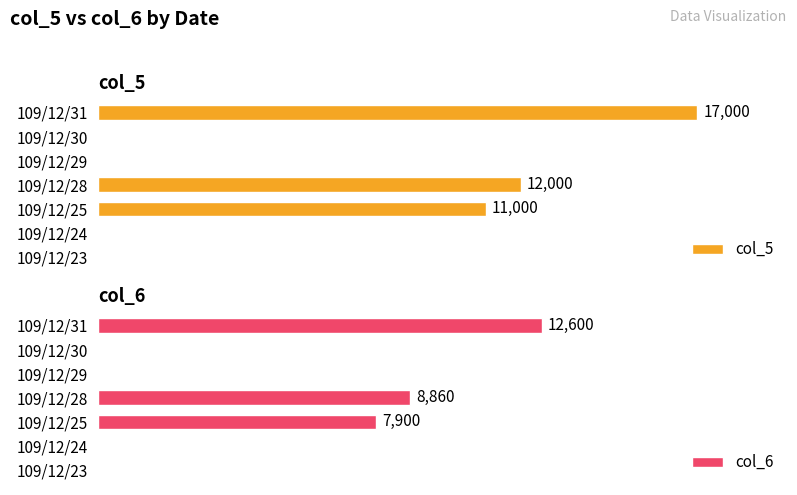

At which label is col_6 closest to 6300?

109/12/25